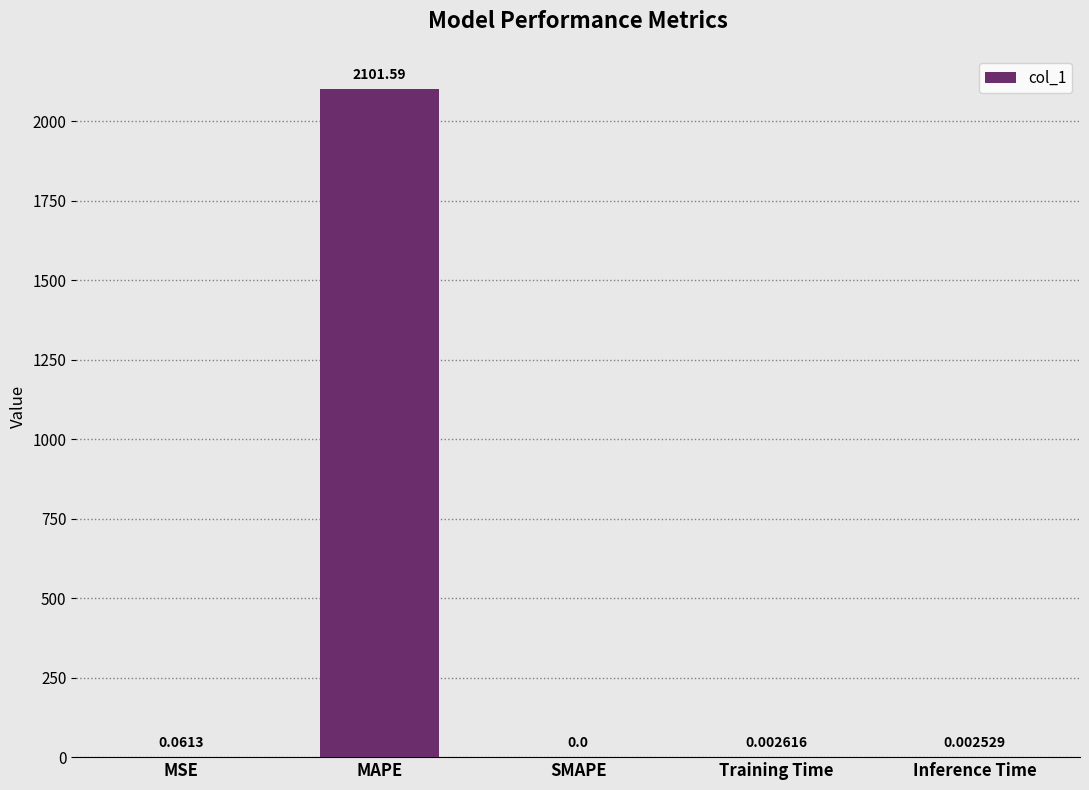

Are the bars grouped side by side (vs. stacked)?

No